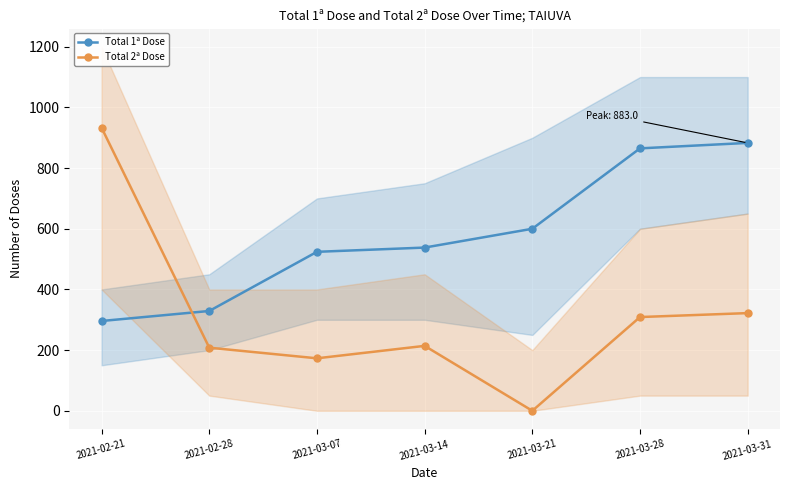

What is the spread (max minus min) of values at 2021-03-21?

600